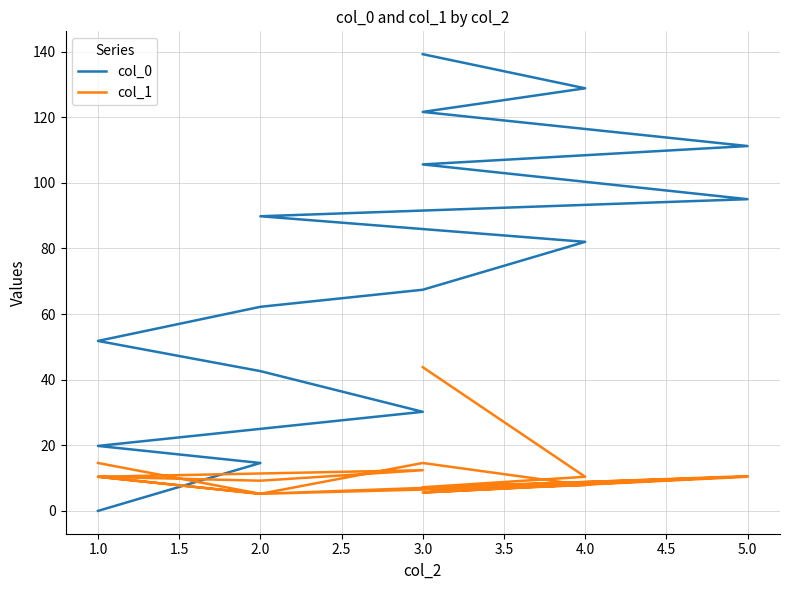

What is the approximate value of col_1 at 4.0?

10.4